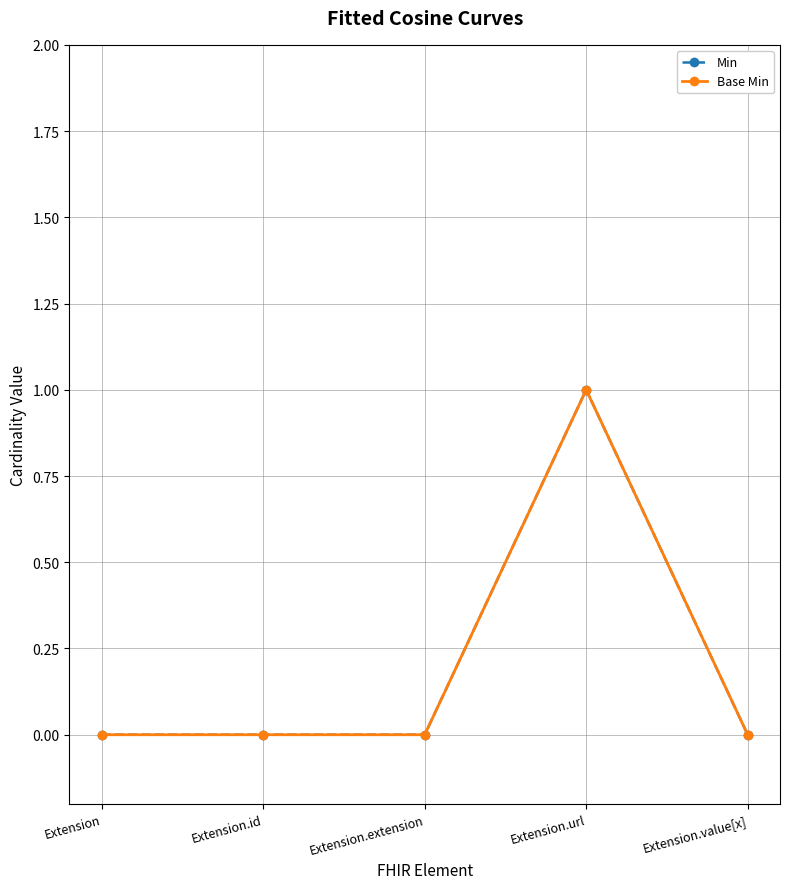

At which category does Base Min reach its first local peak?

Extension.url